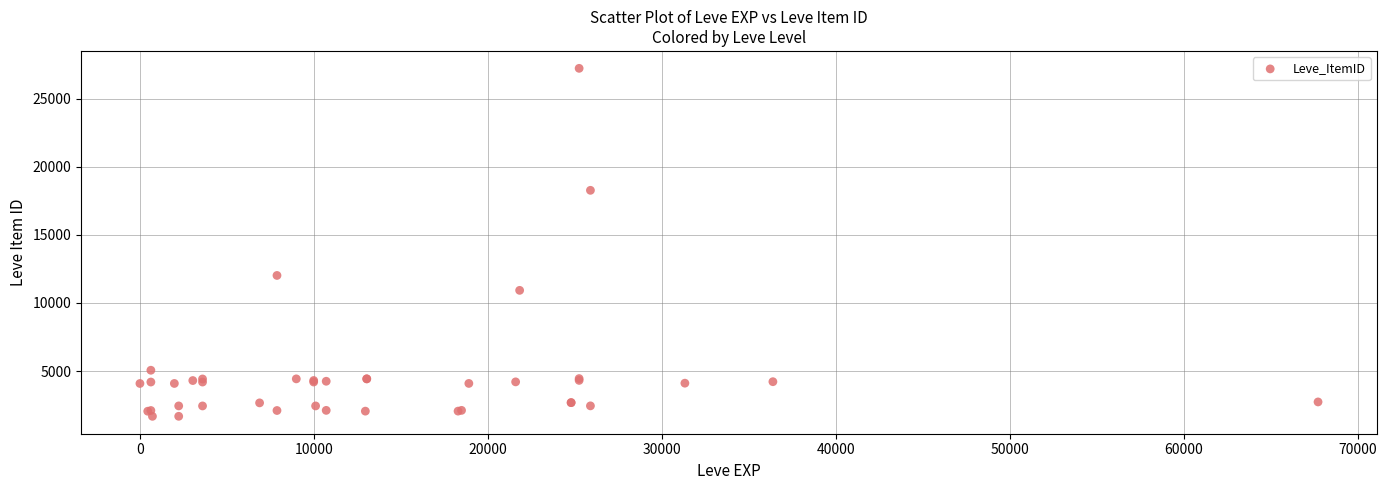

What Y value in the scatter plot is closest to 14448?

12018